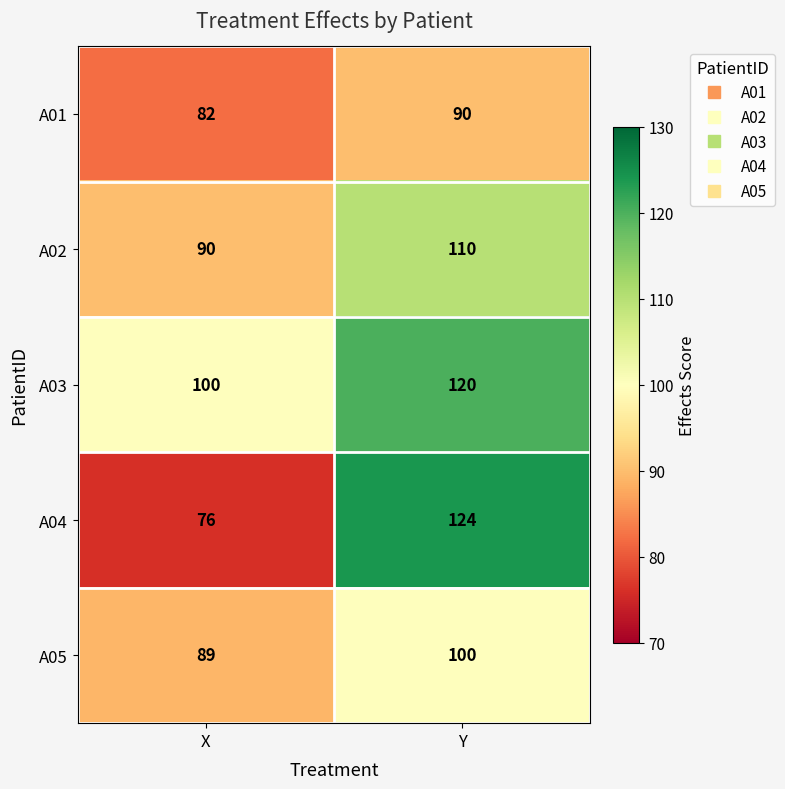

True or false: A04 has a value of 124 at Y.

True